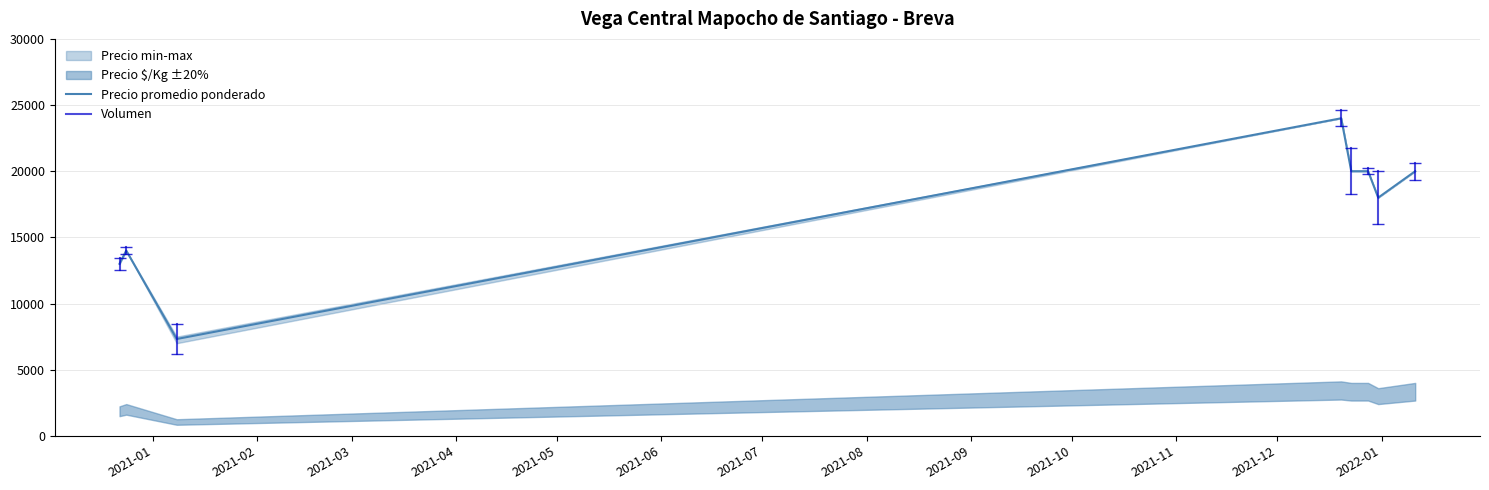

What is the label of the 9th point from the right?

2020-12-24